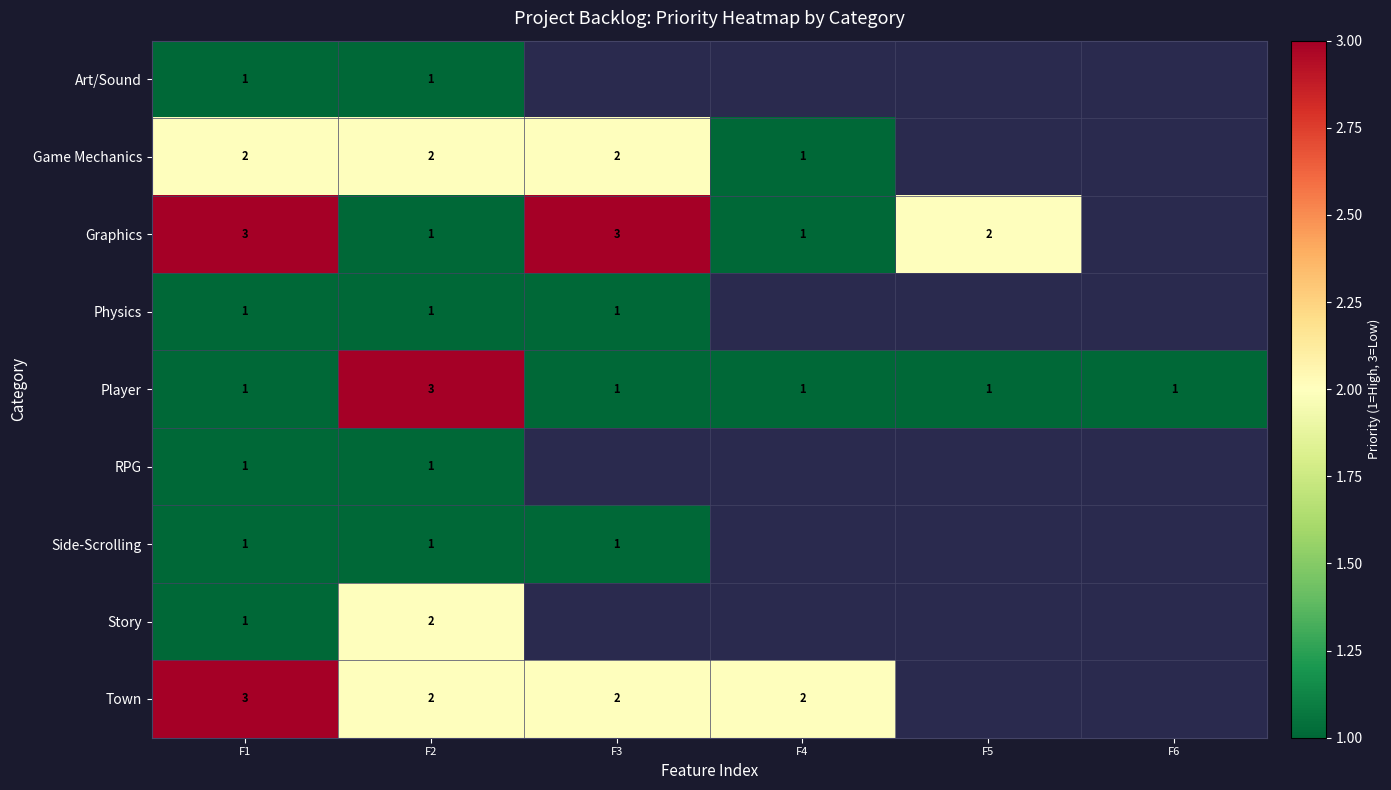

The Side-Scrolling series shows 1 at F3. True or false?

True